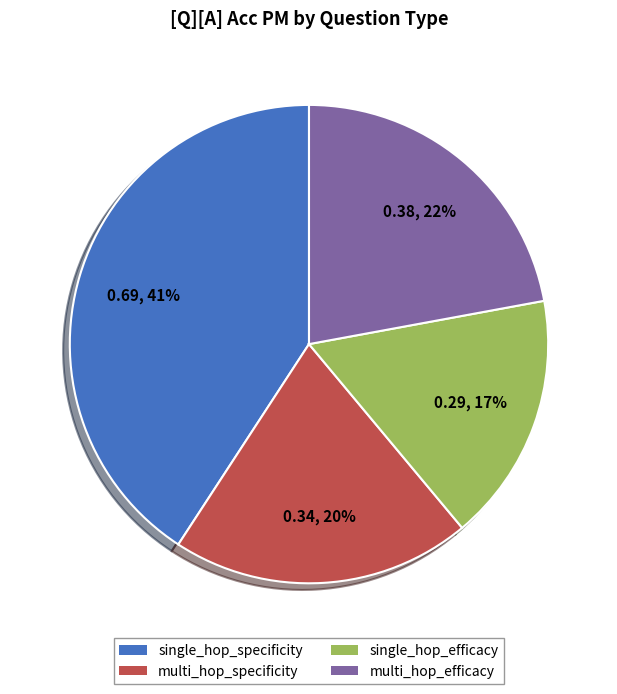

Is there any slice that represents more than half of the pie?

No